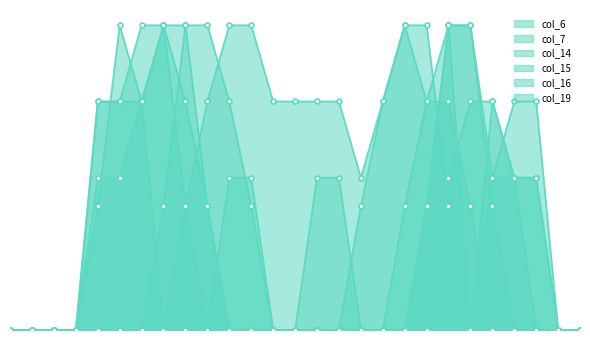

What is the difference between the second highest and second lowest values in the col_19 series?

2.0